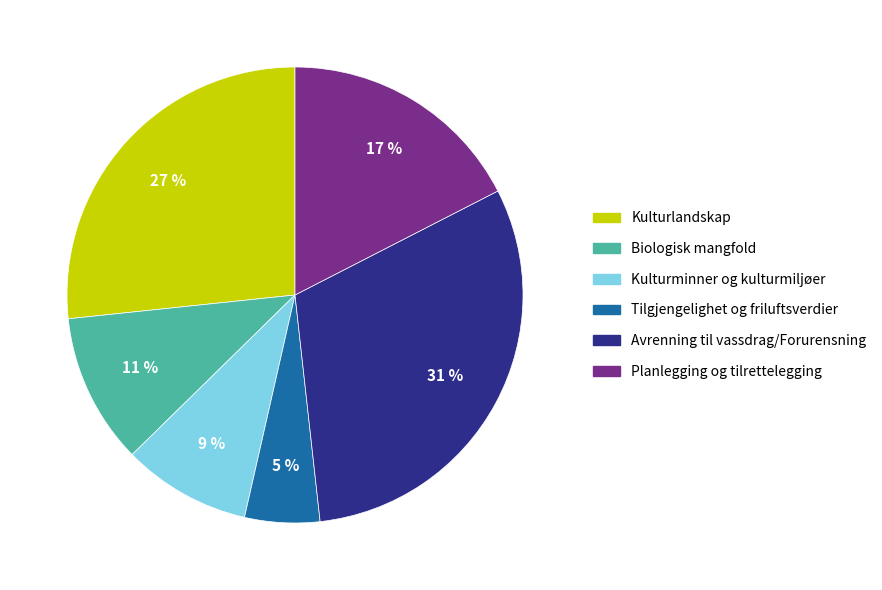

Is there any slice that represents more than half of the pie?

No